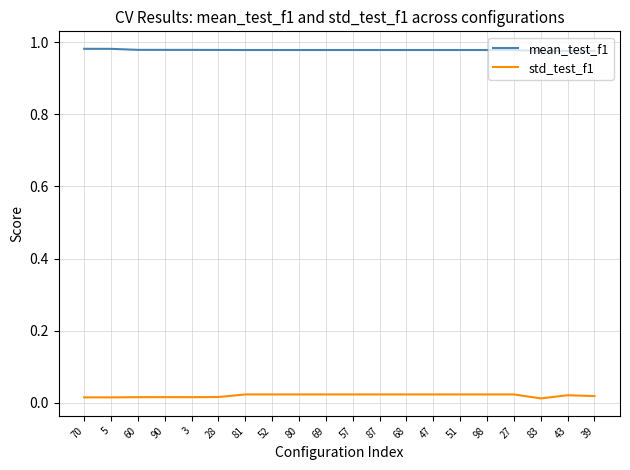

True or false: std_test_f1 and mean_test_f1 intersect in this chart.

False